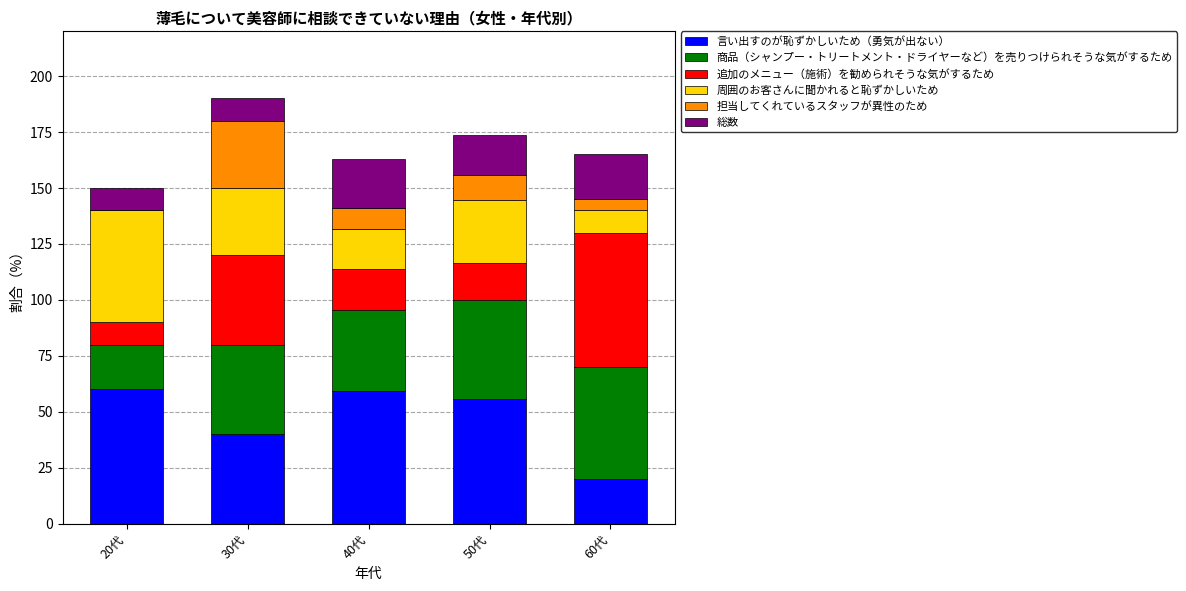

What is the total value across all series at 40代?

163.0